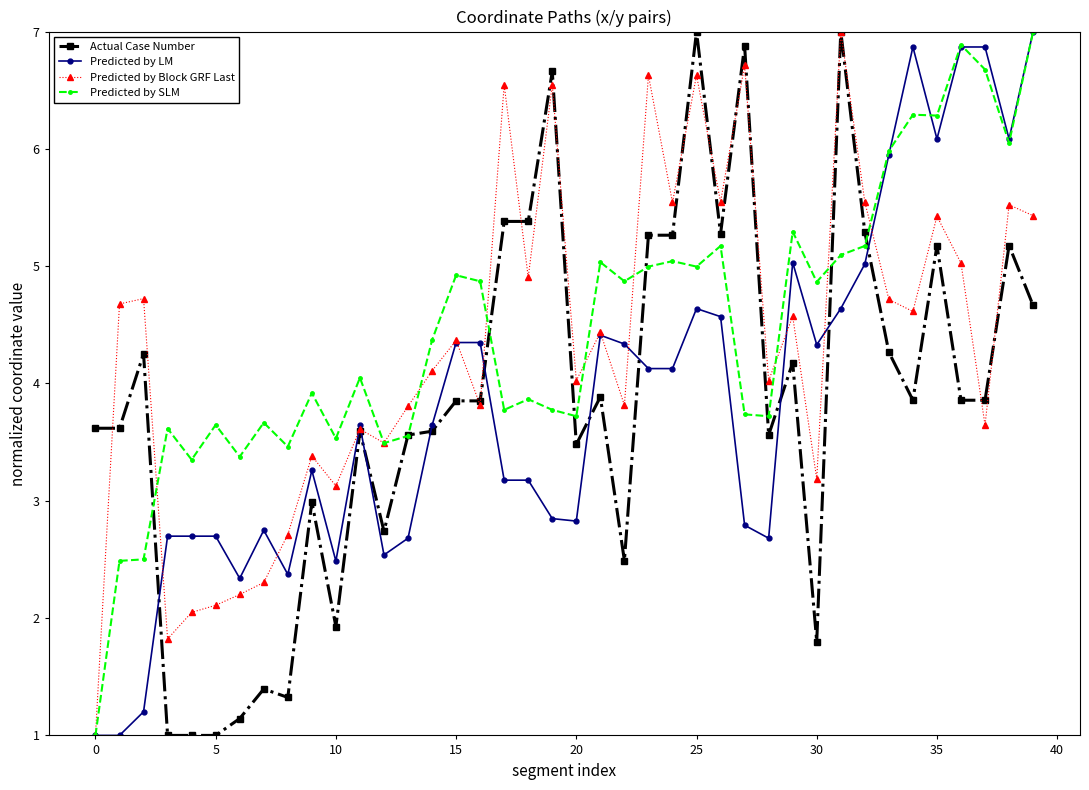

How many data points in Predicted by LM are above 3?

24